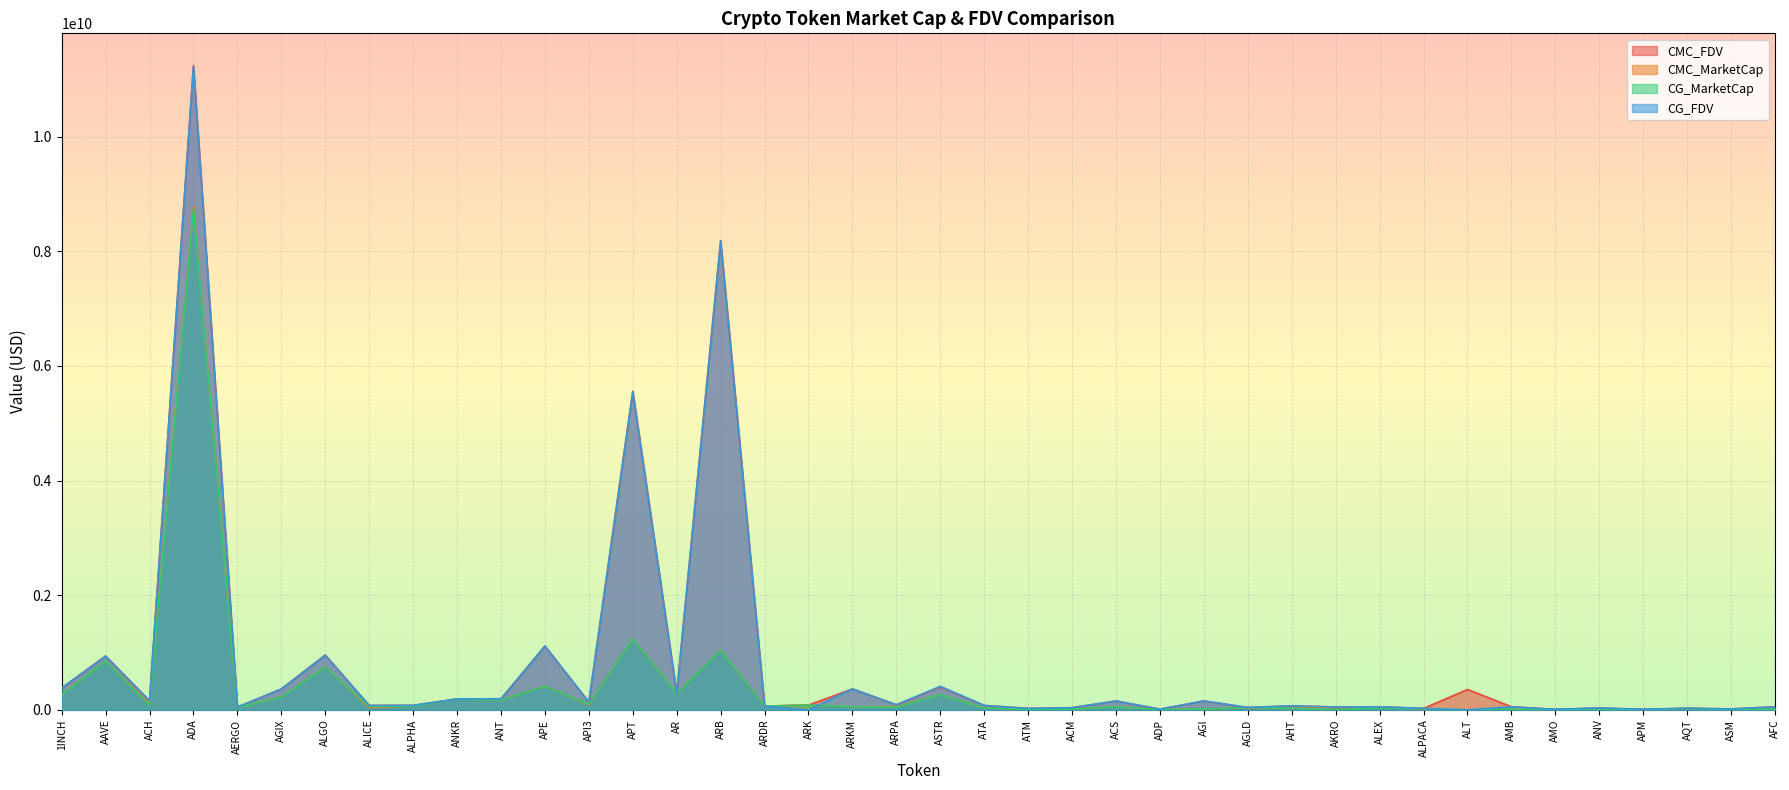

How many data points does each series have?

40